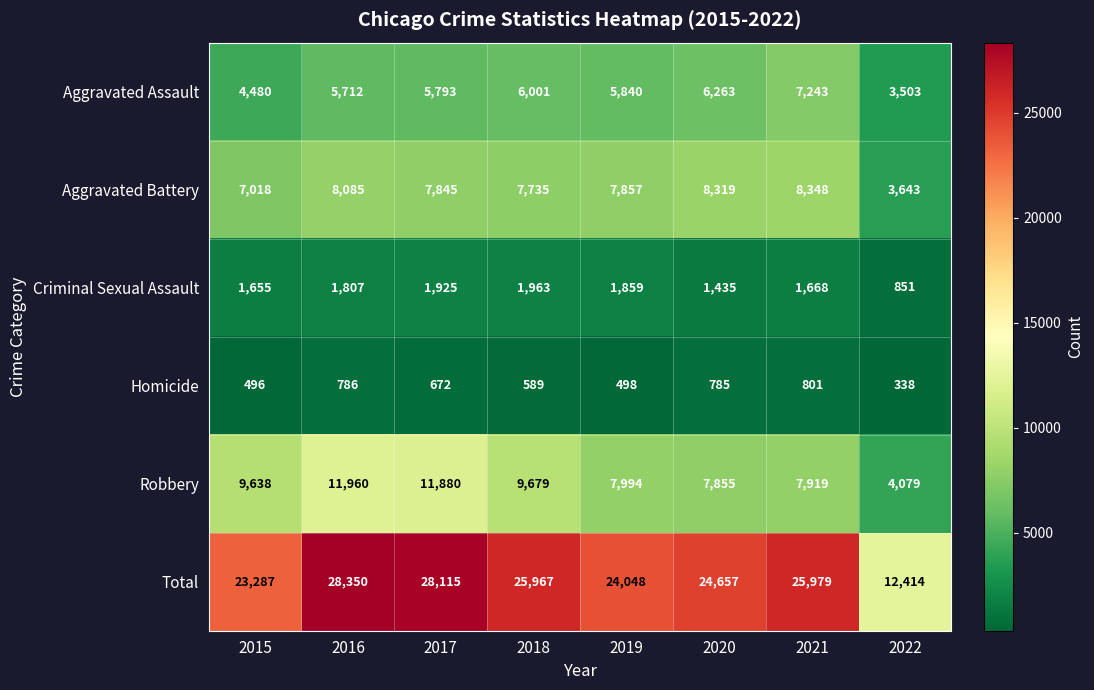

At which category does the chart reach its minimum across all series?

2022